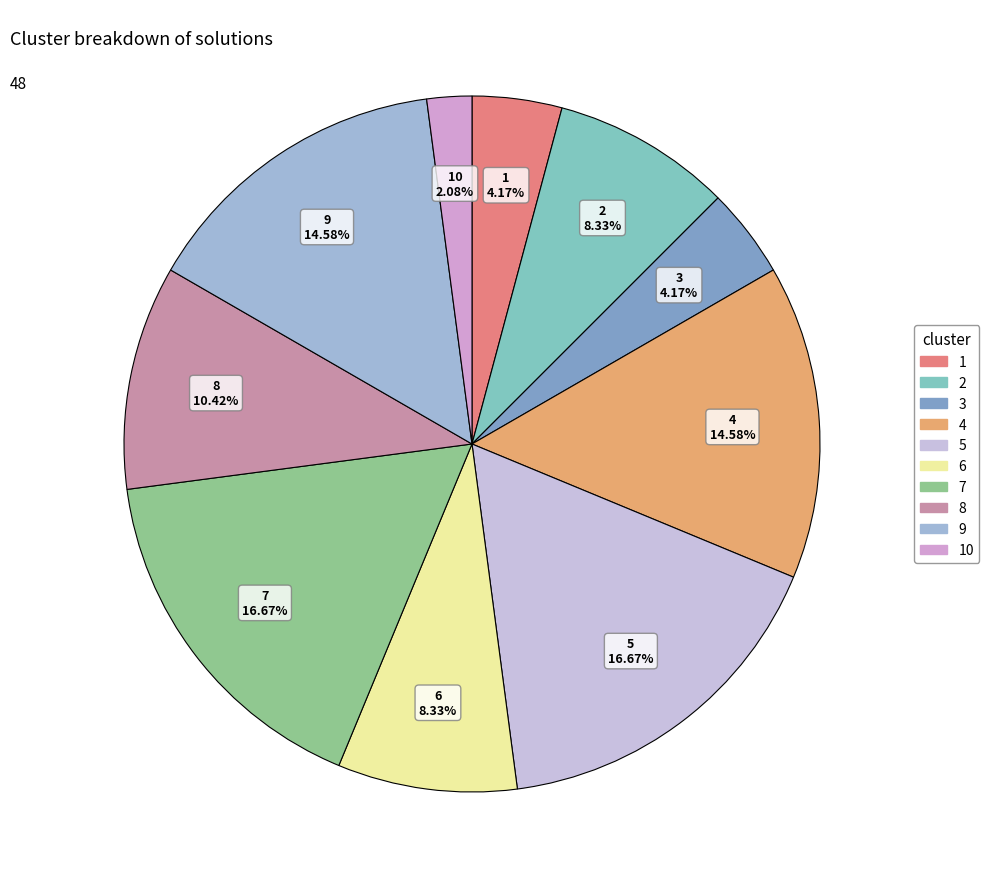

Count the number of slices in the pie.

10